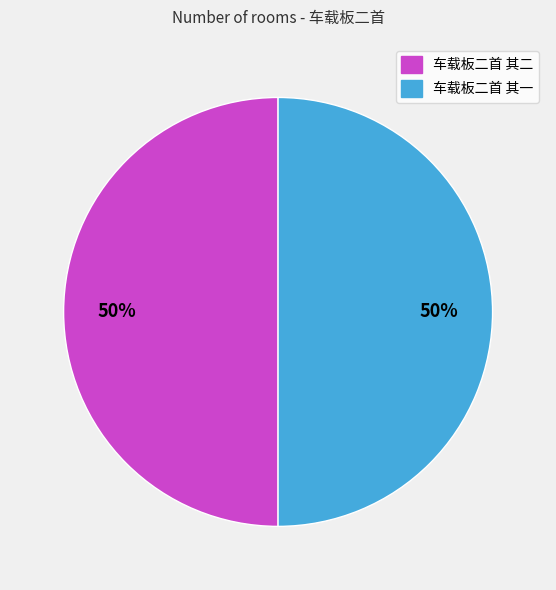

To the nearest percent, what portion does 车载板二首 其一 represent?

50%